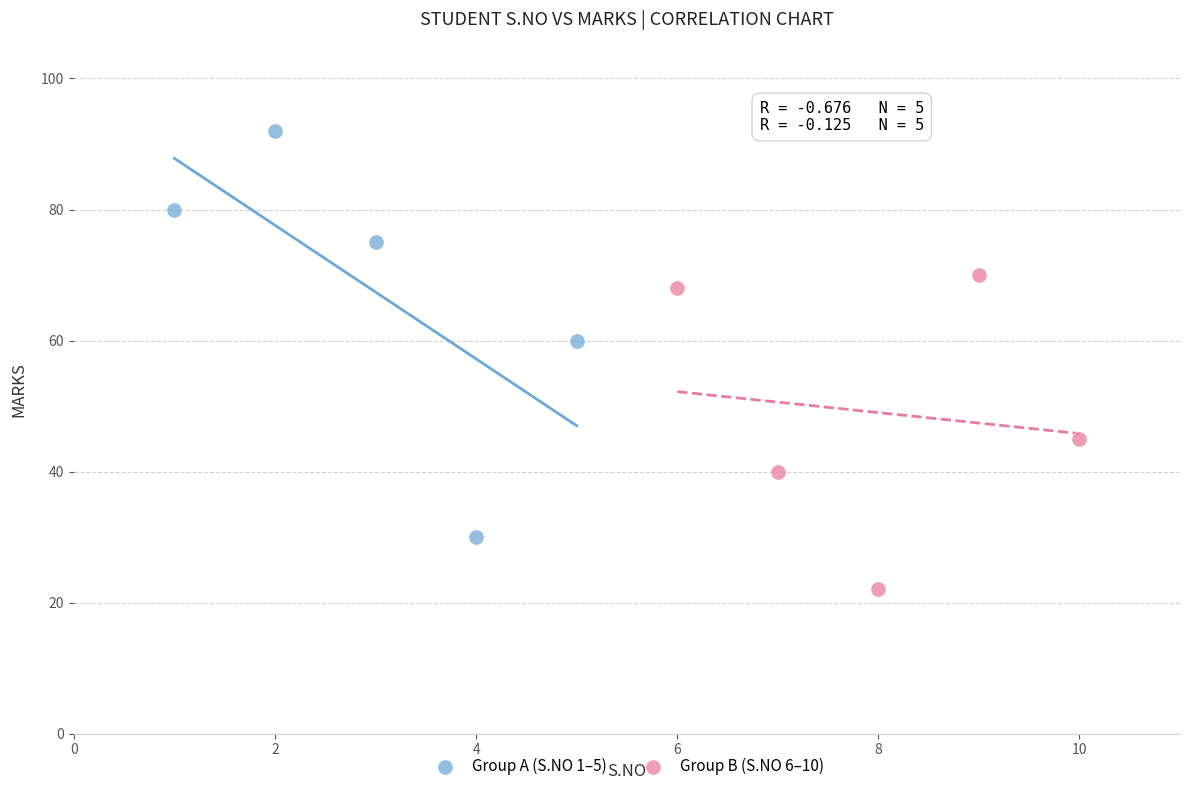

Which series contains the lowest Y value?

Group B (S.NO 6–10)